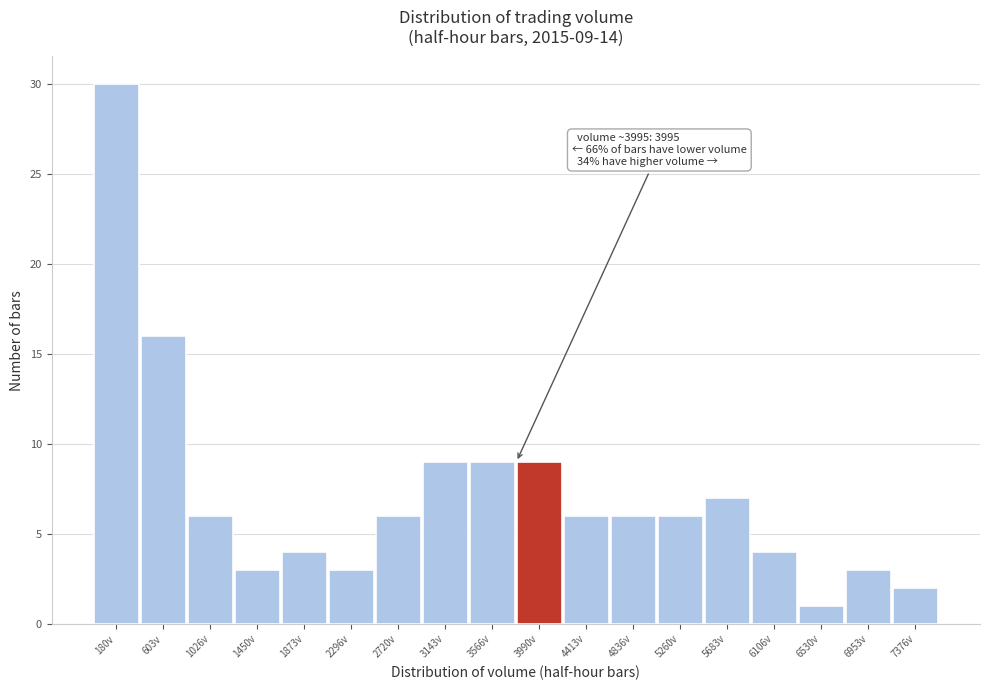

Reading left to right, list all the values displayed in this chart.

180v=30	603v=16	1026v=6	1450v=3	1873v=4	2296v=3	2720v=6	3143v=9	3566v=9	3990v=9	4413v=6	4836v=6	5260v=6	5683v=7	6106v=4	6530v=1	6953v=3	7376v=2